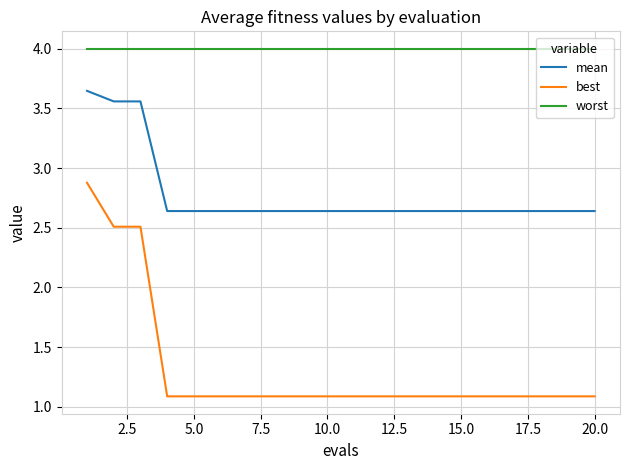

Which series has the largest range (max minus min)?

best